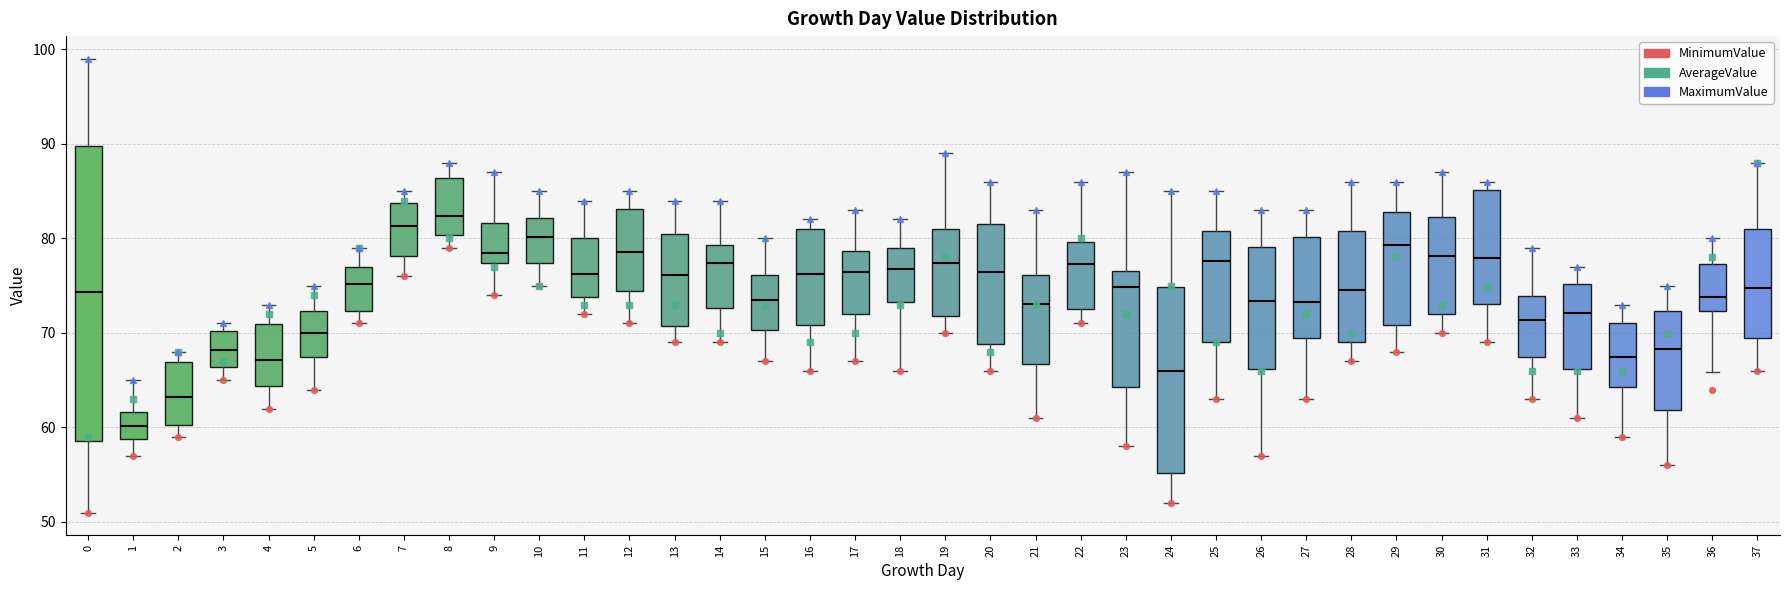

Which box has the lowest median line?

1